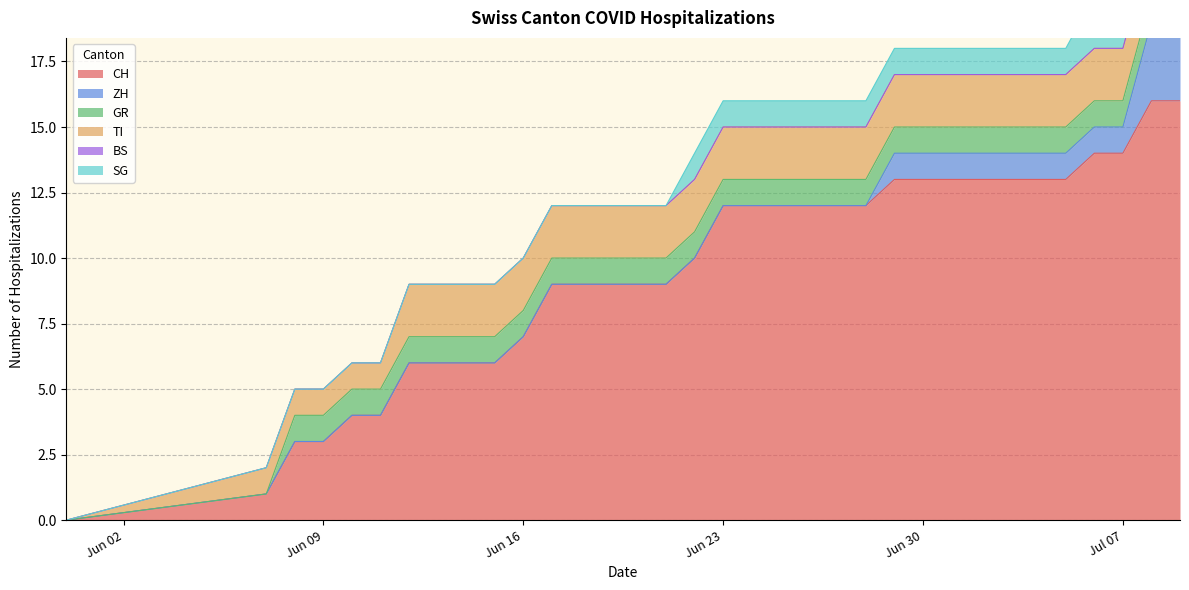

How many lines are shown in the chart?

6